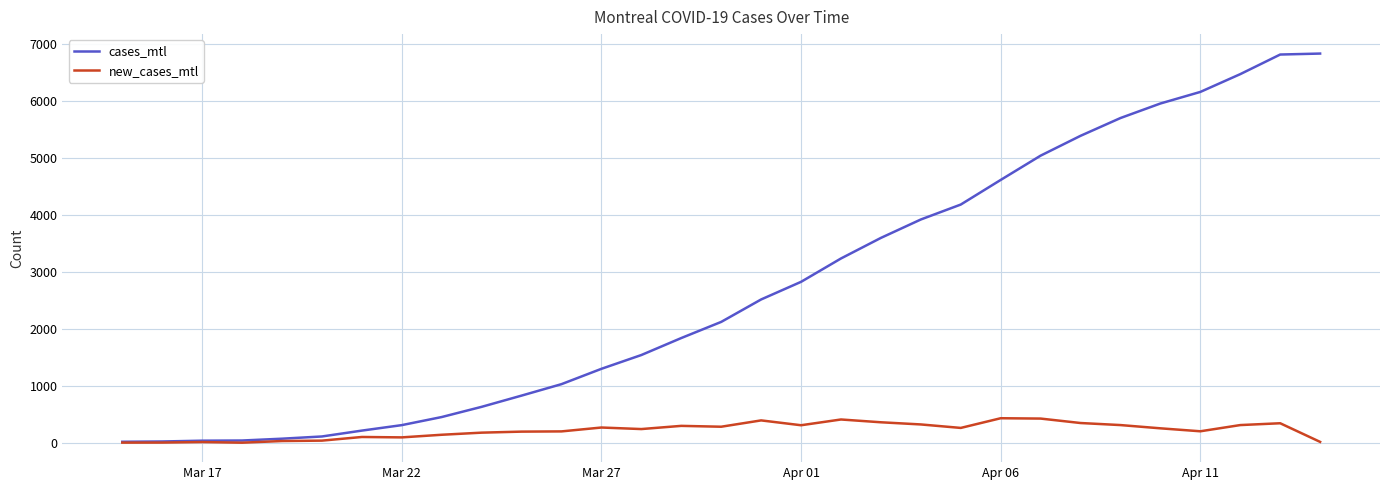

What is the greatest value displayed?

6830